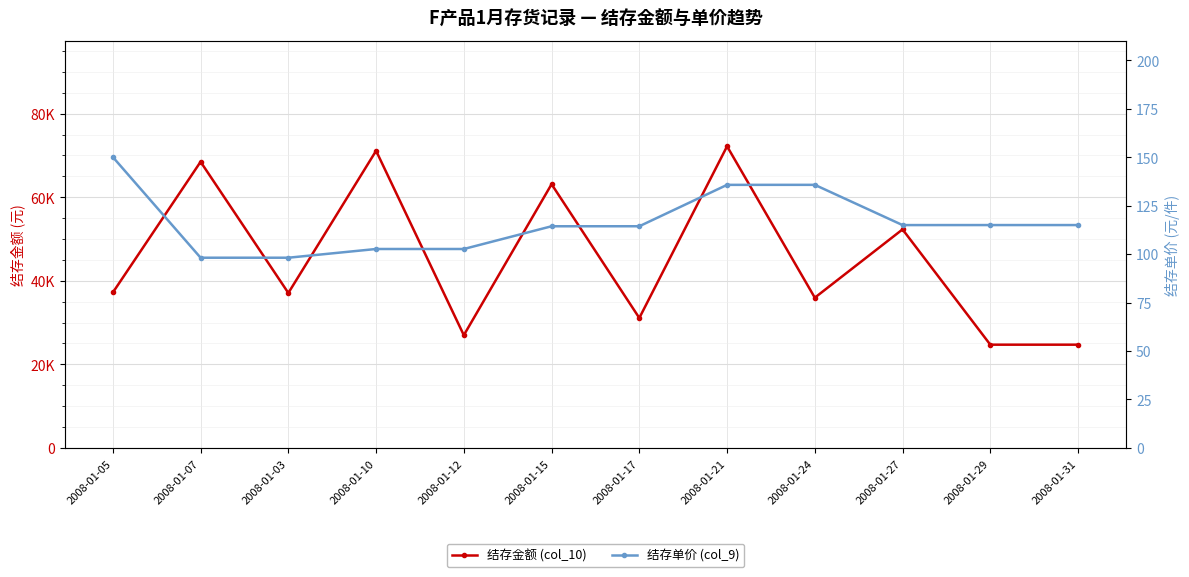

At which label does 结存金额 (col_10) reach its peak?

2008-01-21